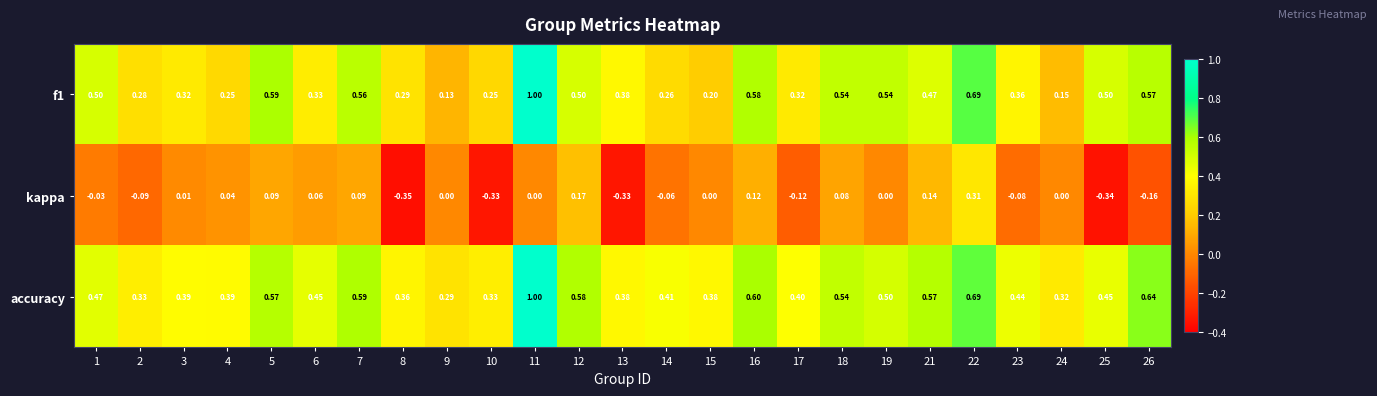

Is the value of f1 at 21 greater than the value of accuracy at 24?

Yes